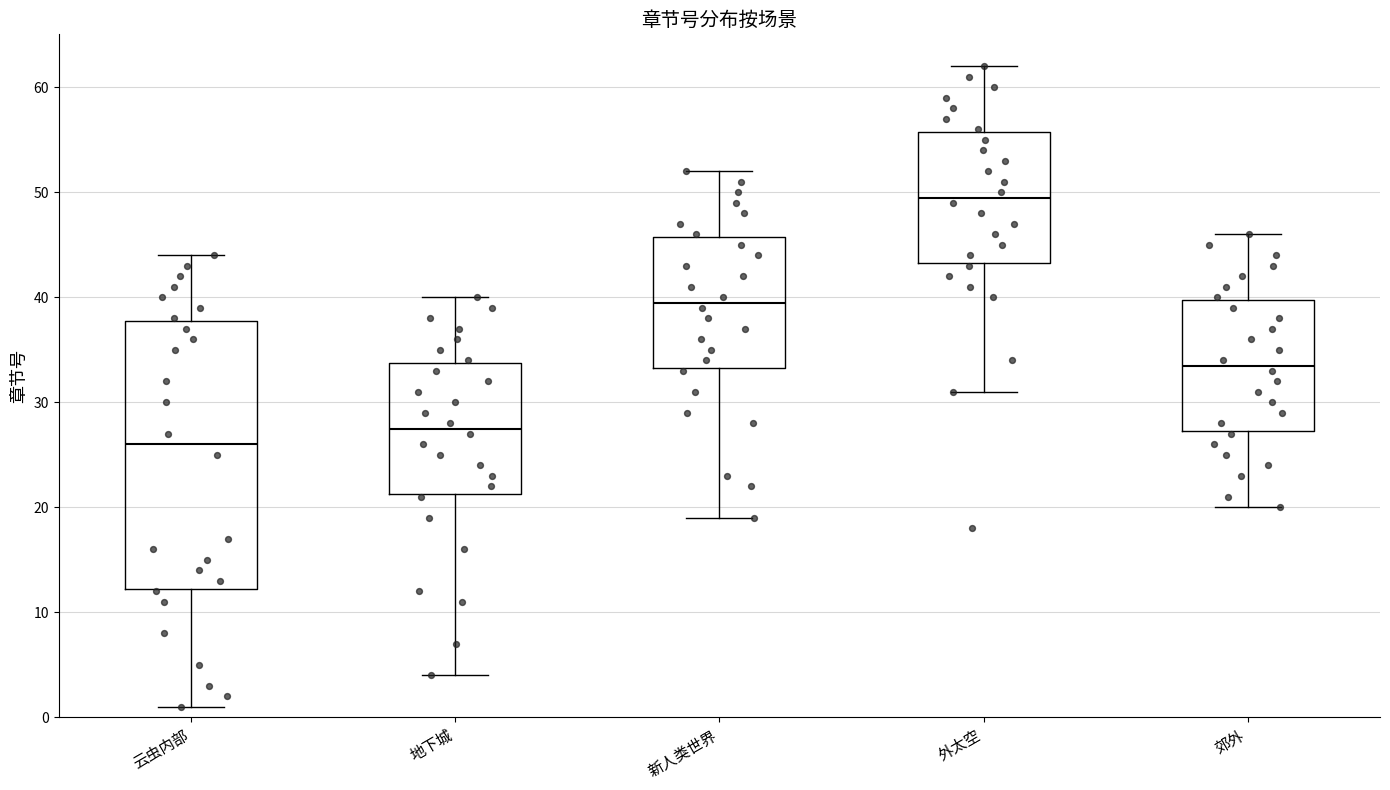

Which box's median line is the lowest?

云虫内部